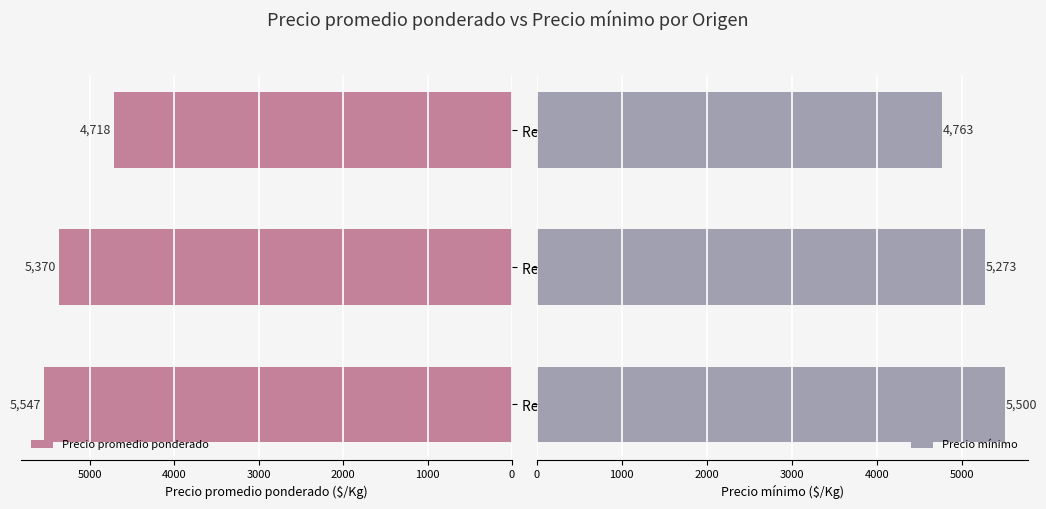

At which label is Precio promedio ponderado closest to 5132?

Región de La Araucanía